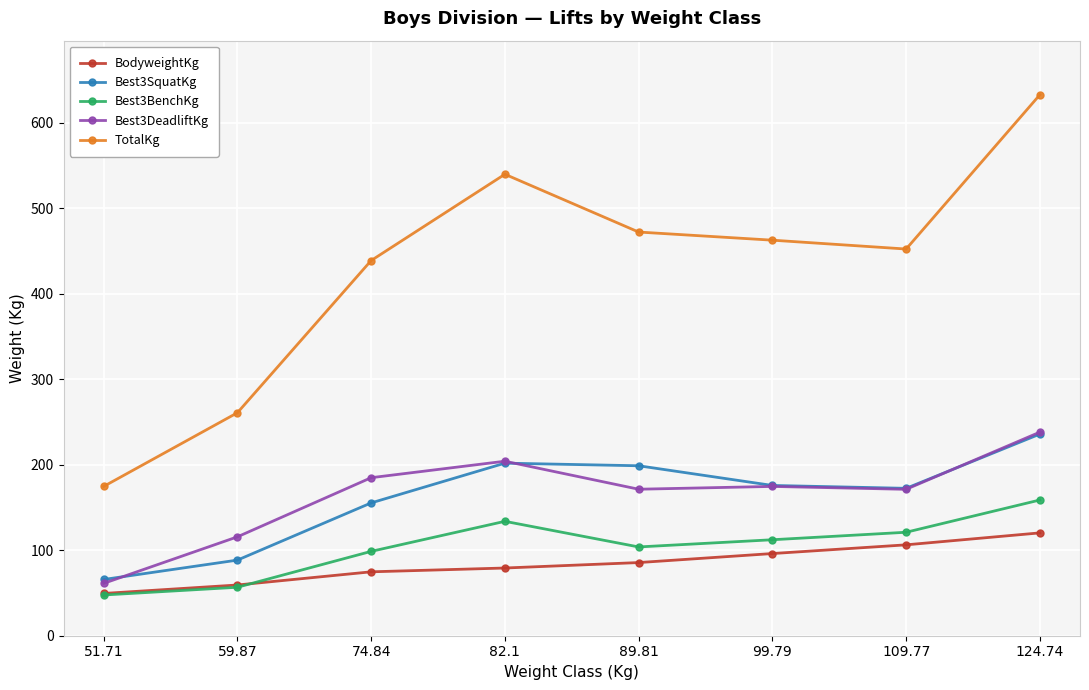

What is the label of the 5th point from the right?

82.1